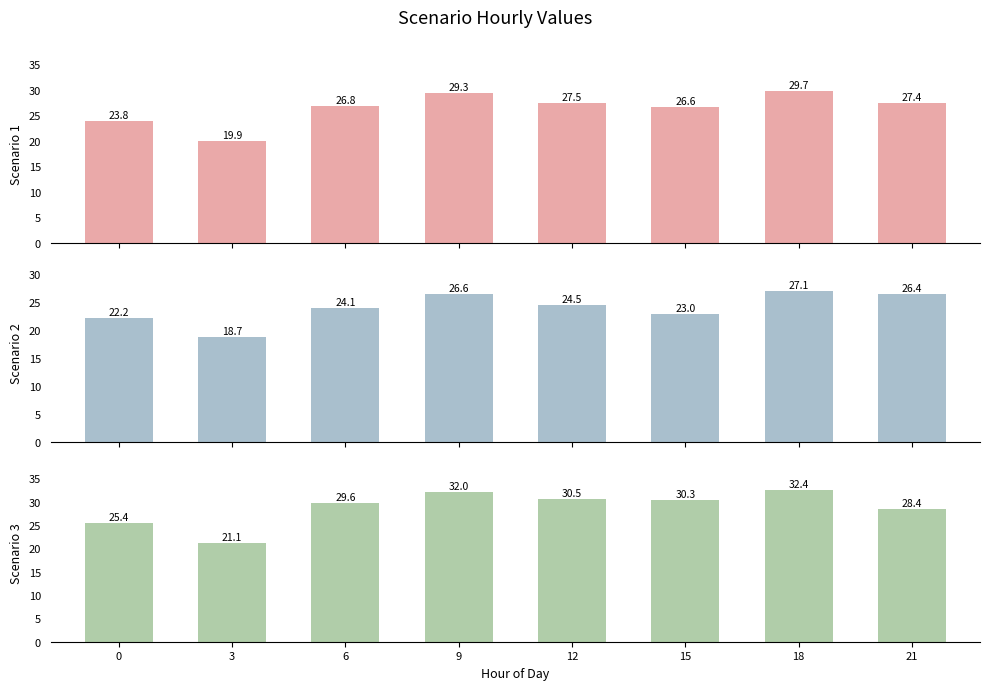

Rank the series by their maximum value, from highest to lowest.

Scenario 3, Scenario 1, Scenario 2